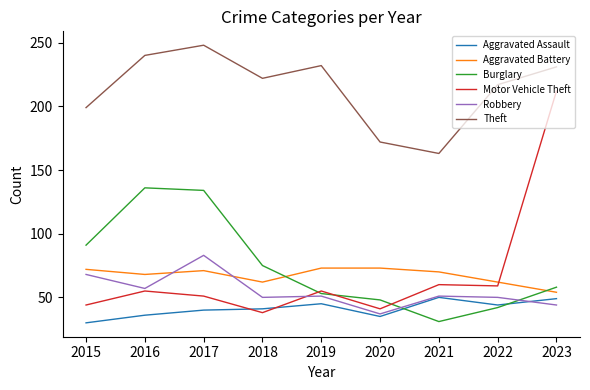

Reading right to left, transcribe all the data shown in this chart.

Aggravated Assault: 49	44	50	35	45	41	40	36	30
Aggravated Battery: 54	62	70	73	73	62	71	68	72
Burglary: 58	42	31	48	53	75	134	136	91
Motor Vehicle Theft: 212	59	60	41	55	38	51	55	44
Robbery: 44	50	51	37	51	50	83	57	68
Theft: 231	217	163	172	232	222	248	240	199